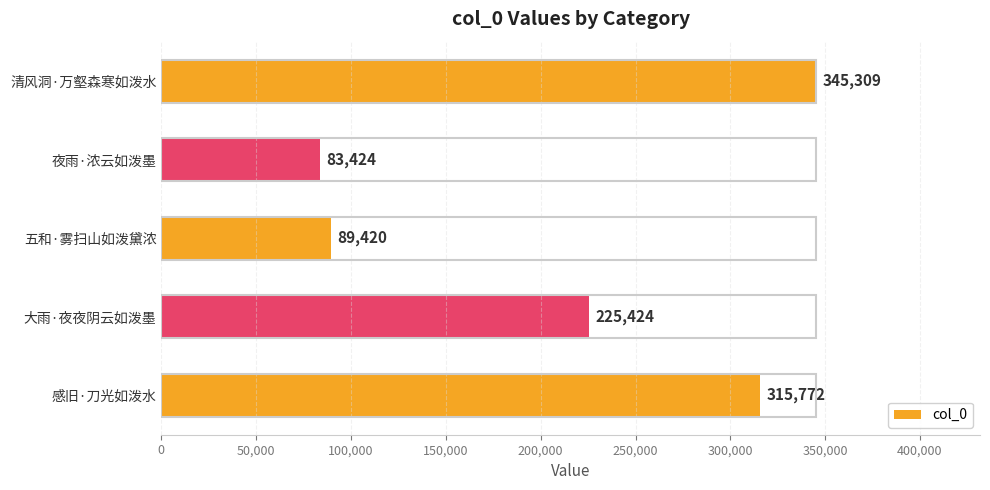

What is the label of the 1st bar from the bottom?

感旧·刀光如泼水